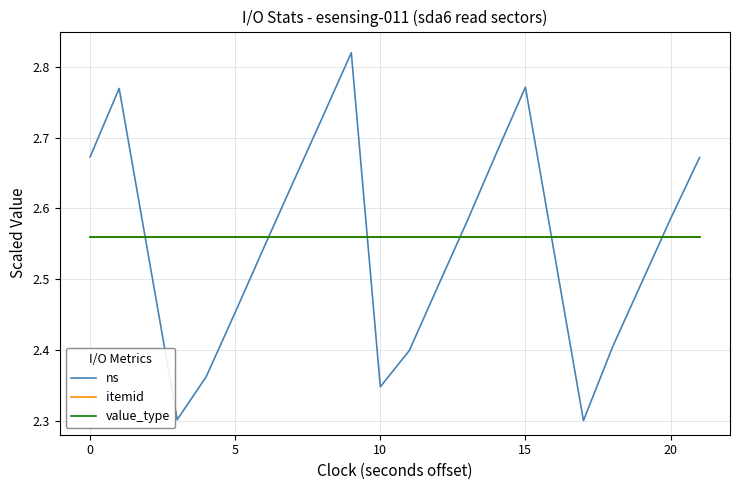

Is this an area chart (filled region under the line)?

No